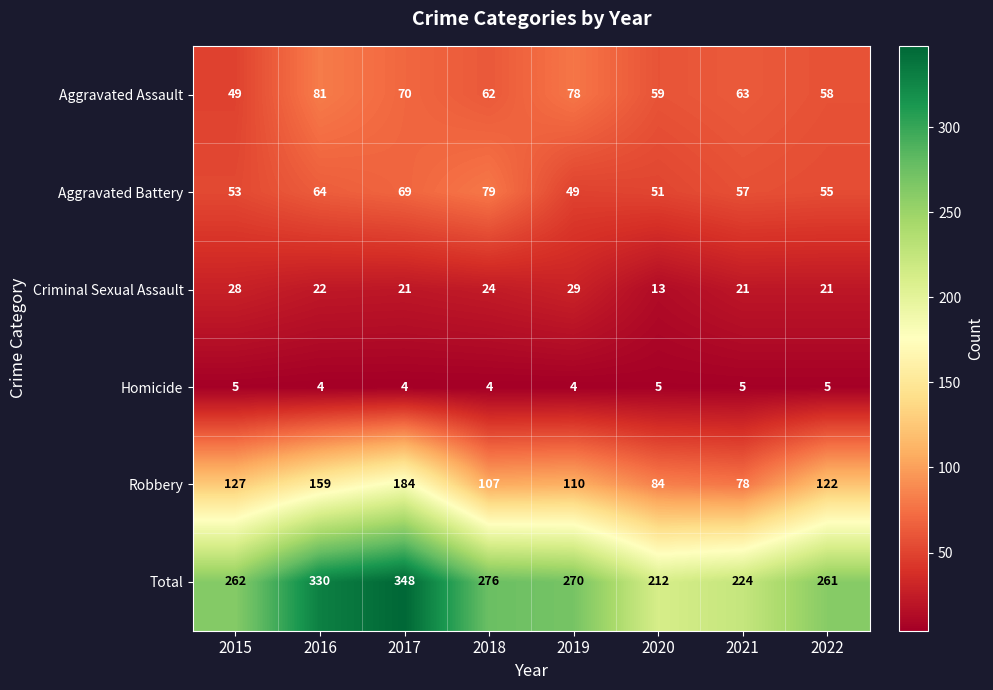

Which series has the largest range (max minus min)?

Total